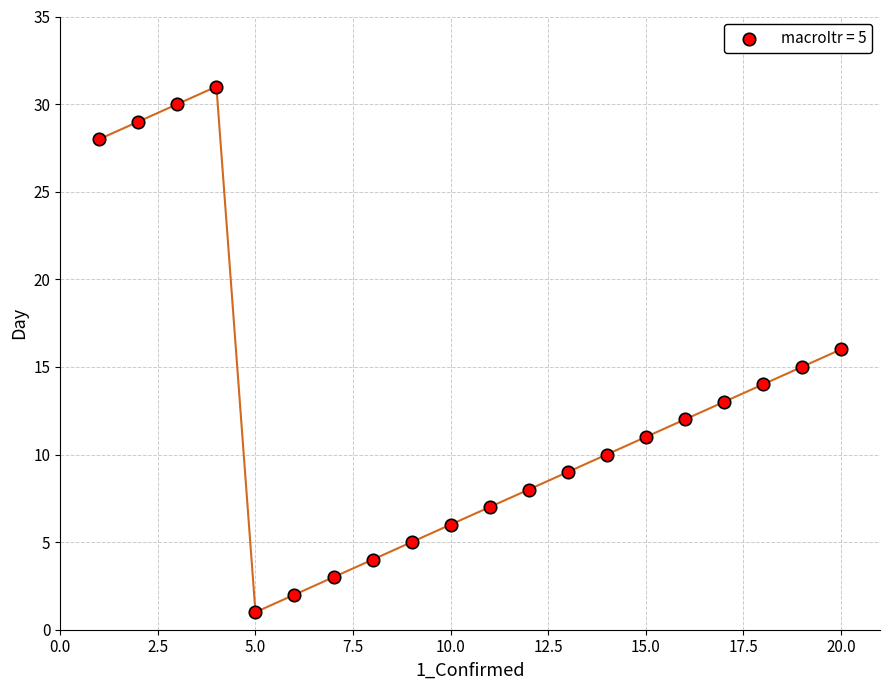

What is the range of X values (max minus min)?

19